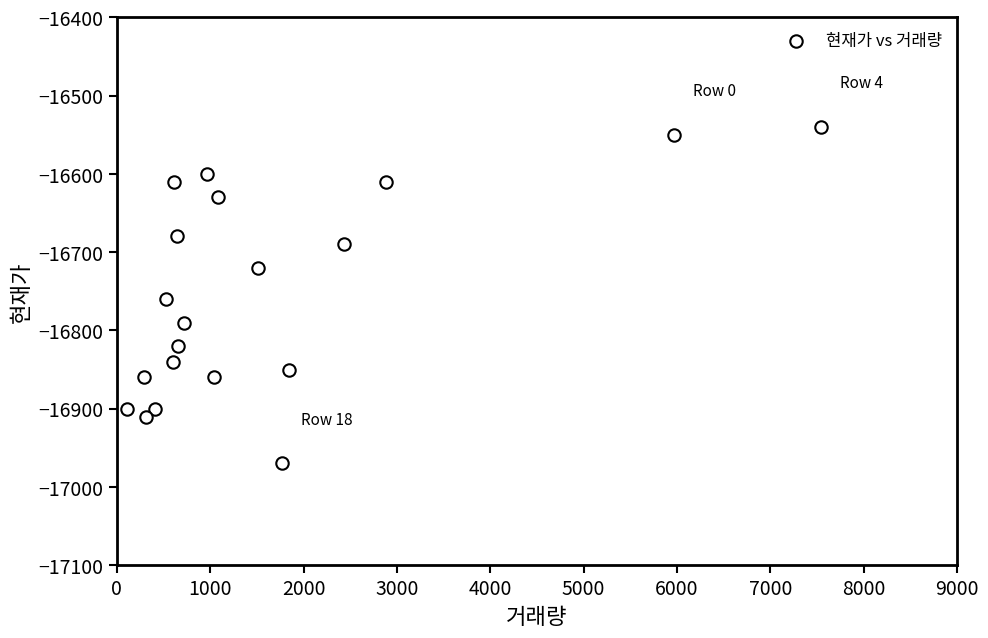

What is the range of X values (max minus min)?

7437